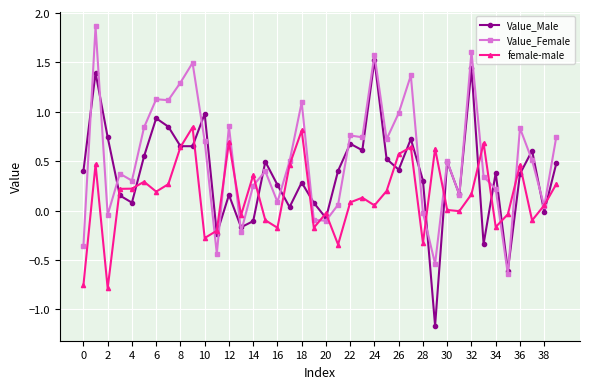

What is the highest value of the Value_Male series?

1.5